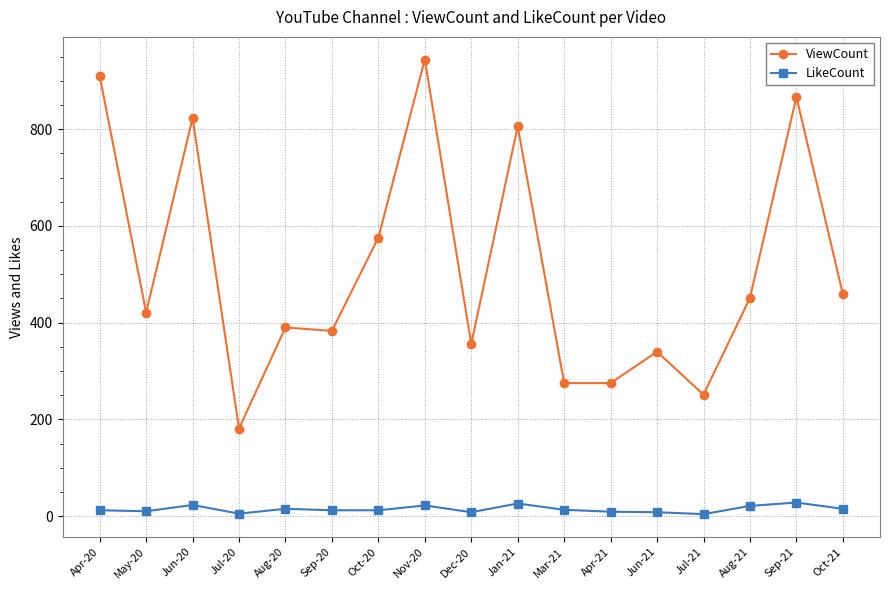

How many data points does each series have?

17